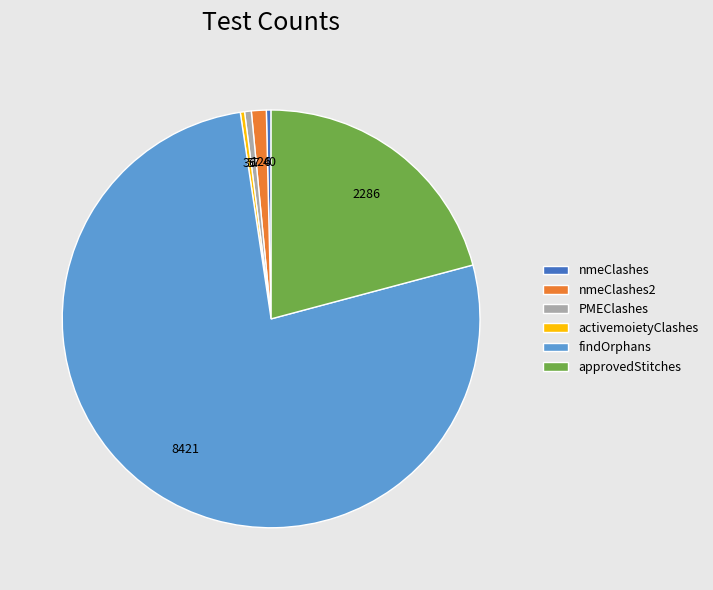

What is the ratio of the value at approvedStitches to the value at PMEClashes?

40.1